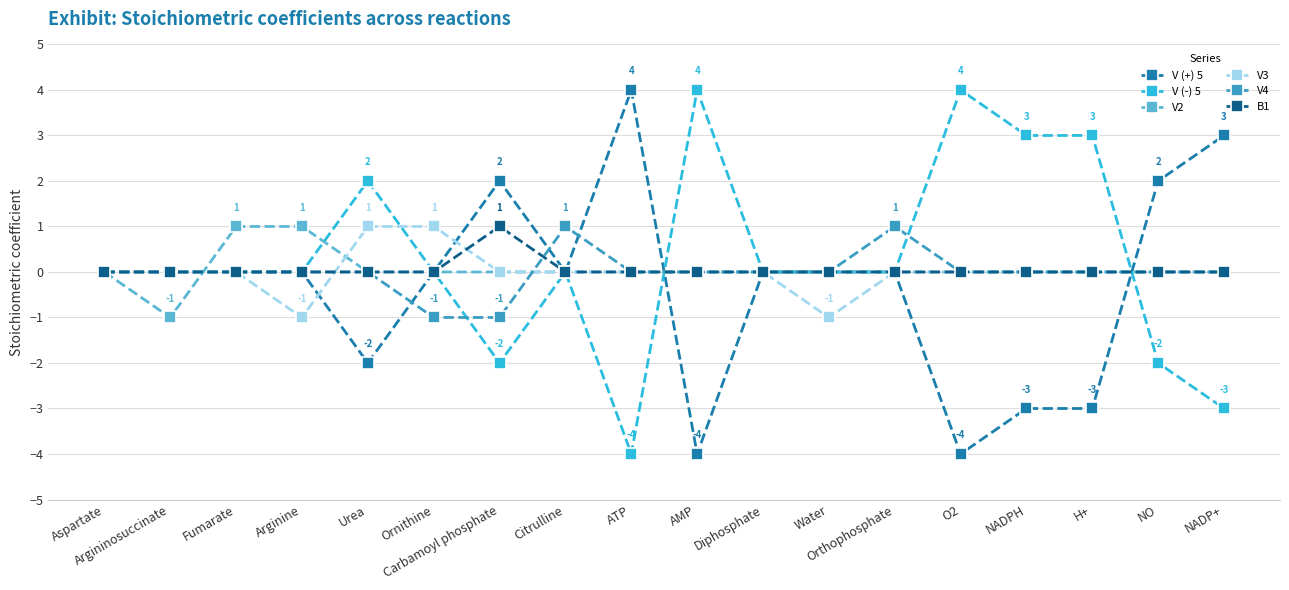

The value of V (-) 5 at Orthophosphate is 0. True or false?

True